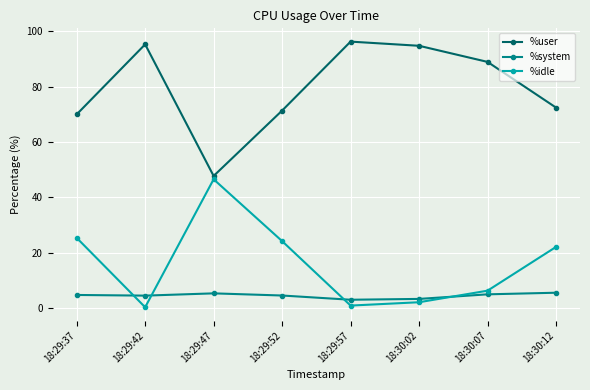

True or false: %idle and %system cross at least once.

True